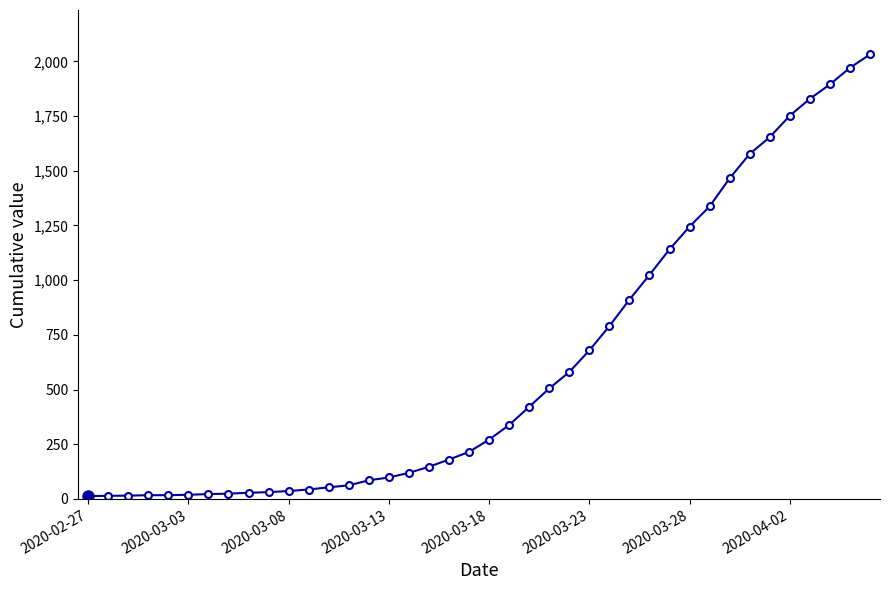

What is the difference between the second highest and minimum values?

1958